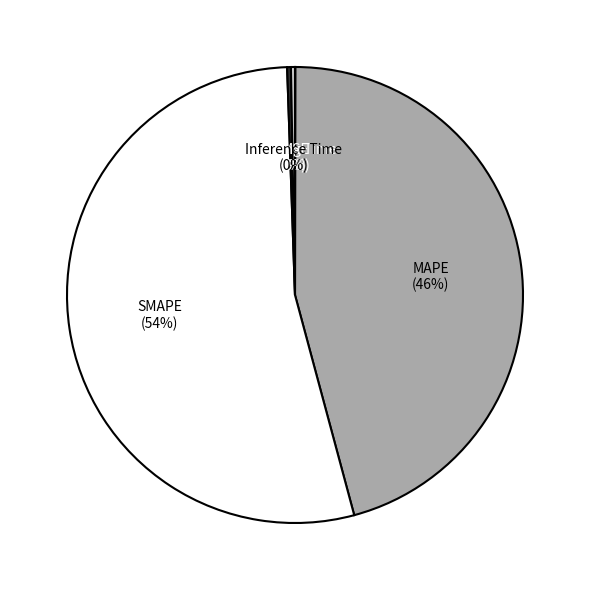

Is there any slice that represents more than half of the pie?

Yes